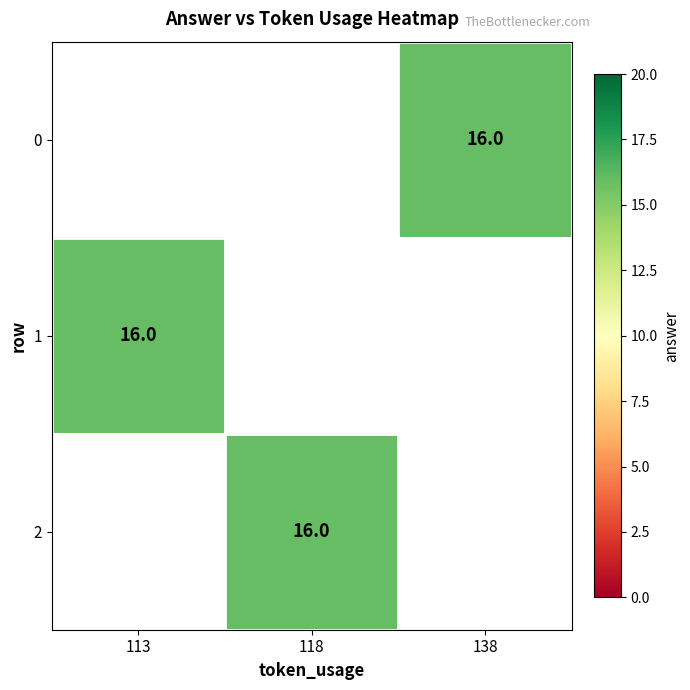

Which label corresponds to the smallest value in the chart?

138